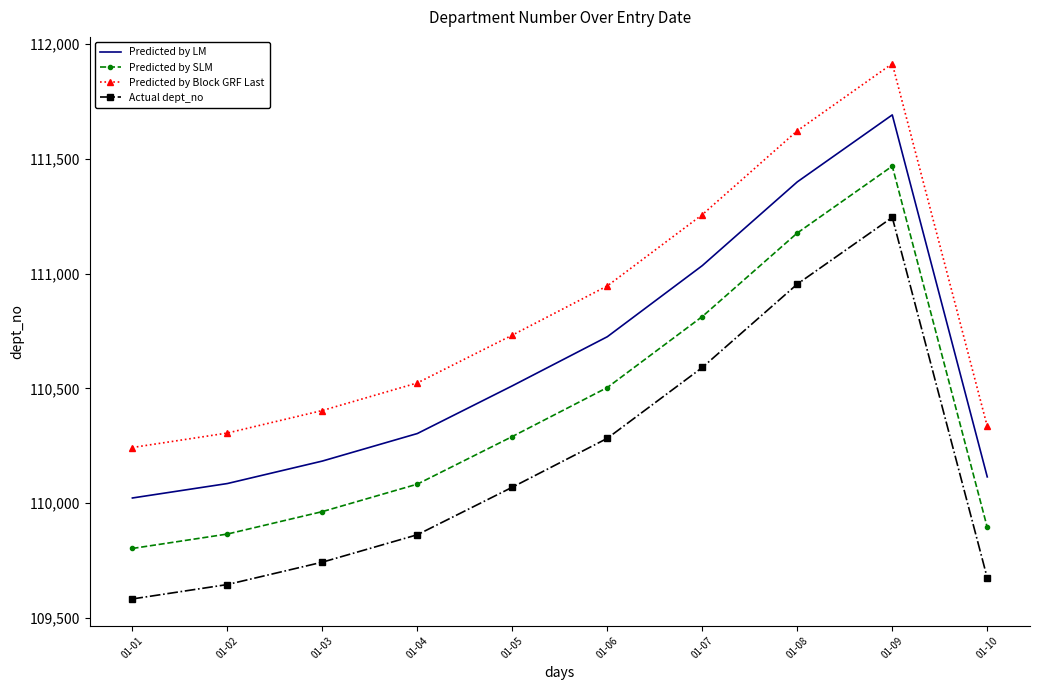

Read the Predicted by LM value at 01-10.

110114.0